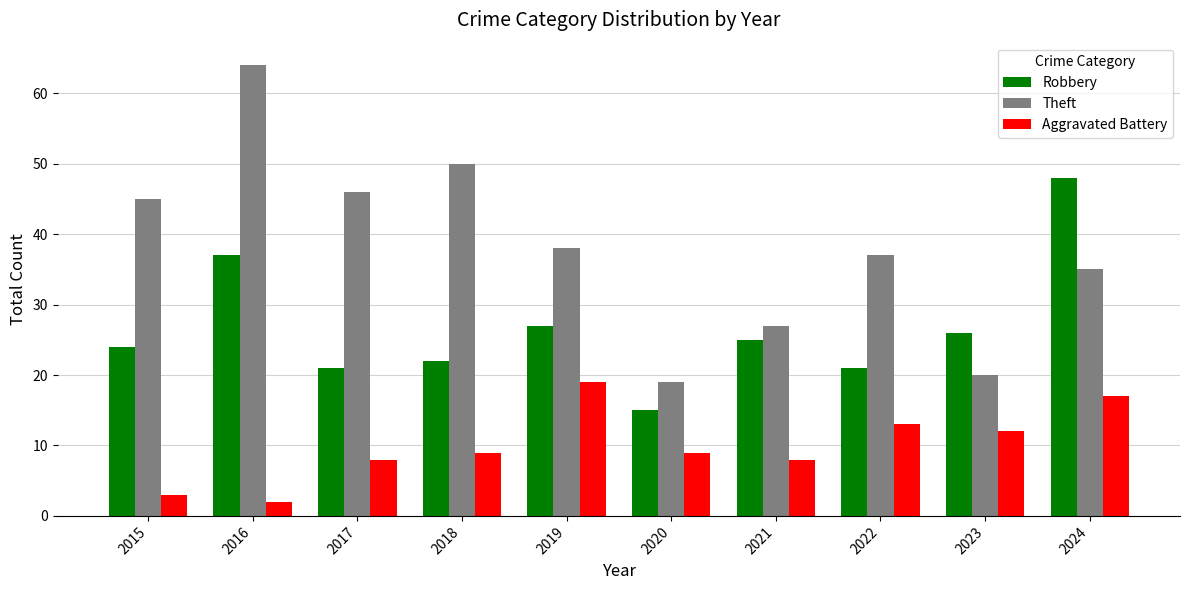

What is the sum of the Theft values at 2018 and 2016?

114